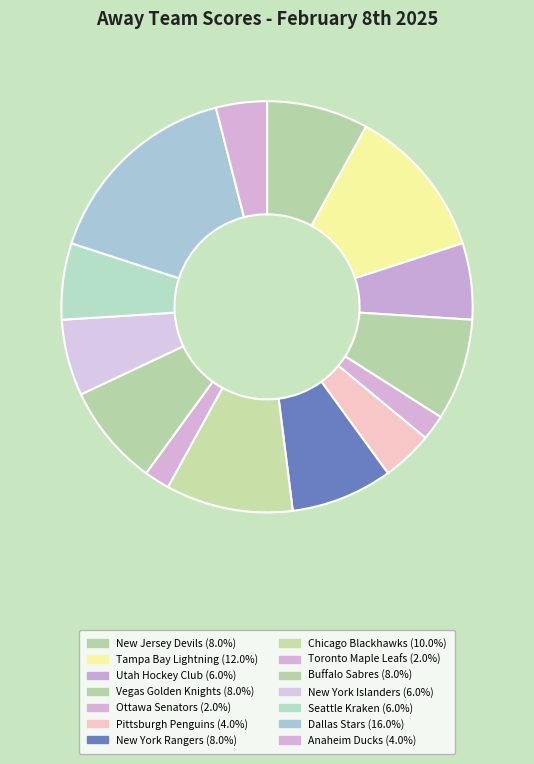

To the nearest percent, what percentage of the pie is Anaheim Ducks?

4%